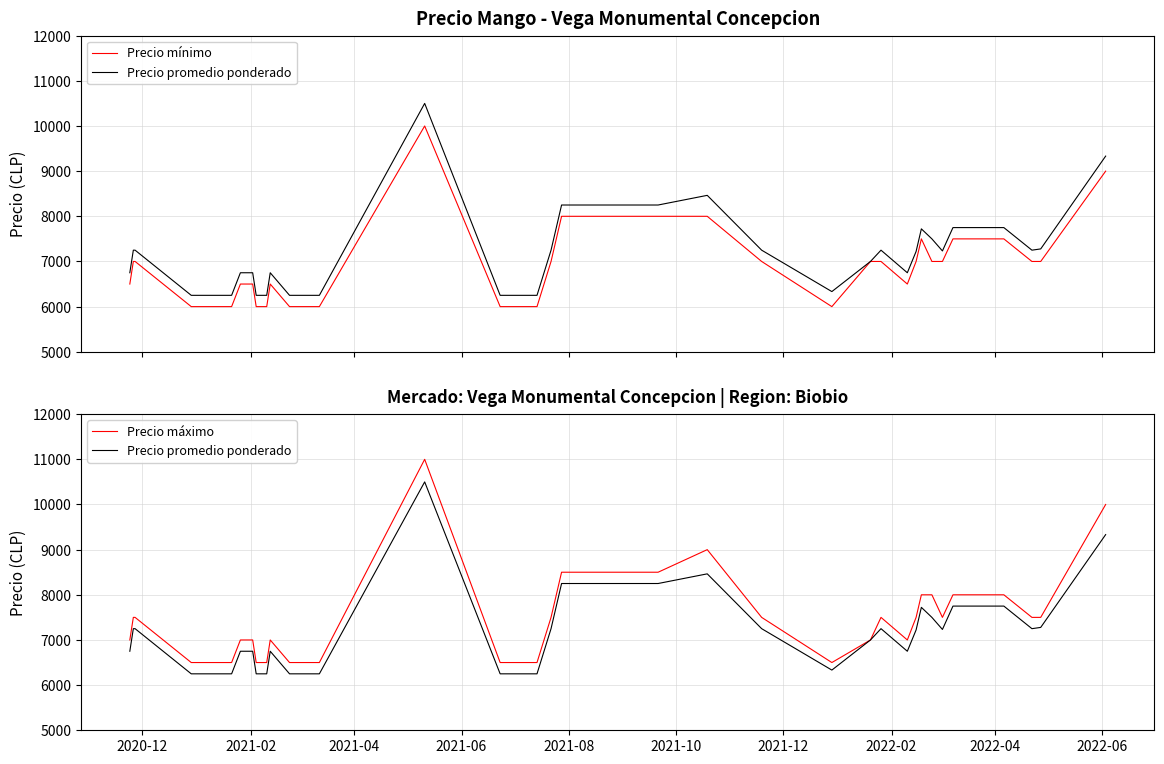

Does the chart have visible grid lines?

Yes